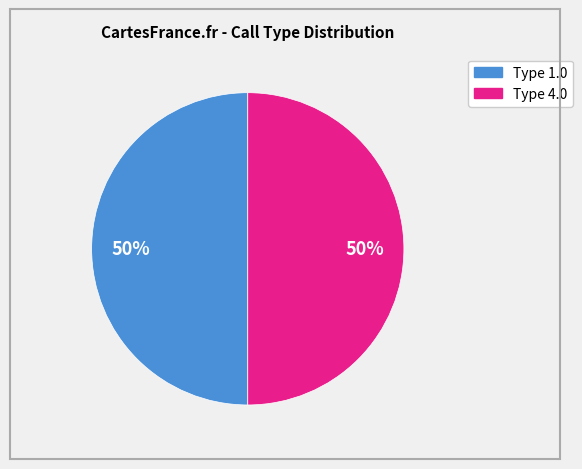

To the nearest percent, what is the average slice percentage?

50%